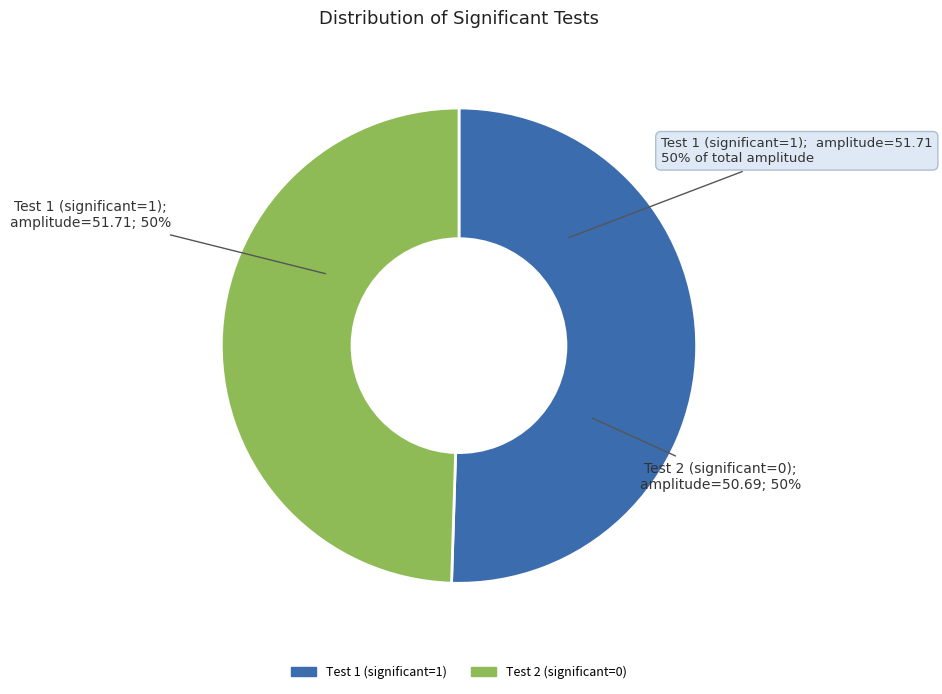

Which slice is the smallest?

Test 2 (significant=0)